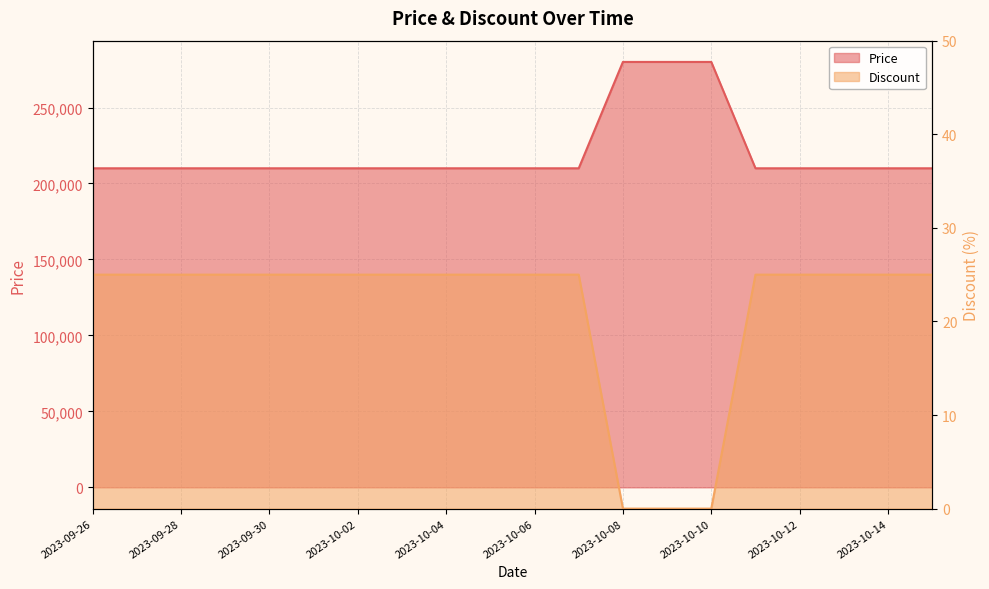

Read the Discount value at 2023-10-14.

25